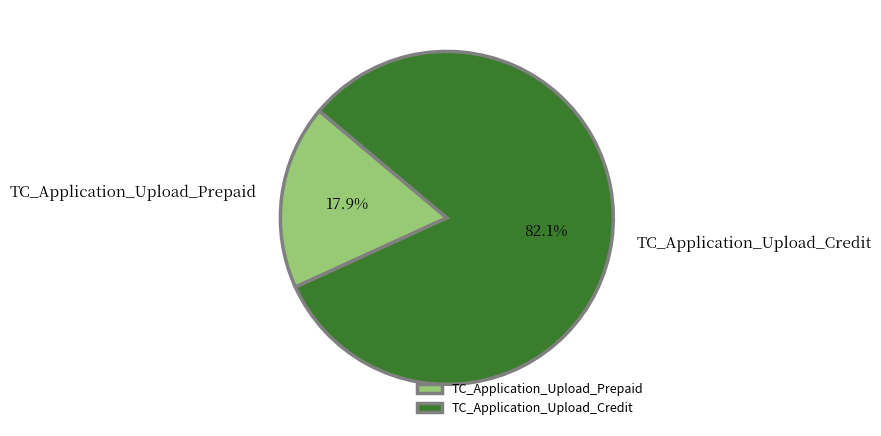

What percentage is the TC_Application_Upload_Credit slice, to the nearest percent?

82%